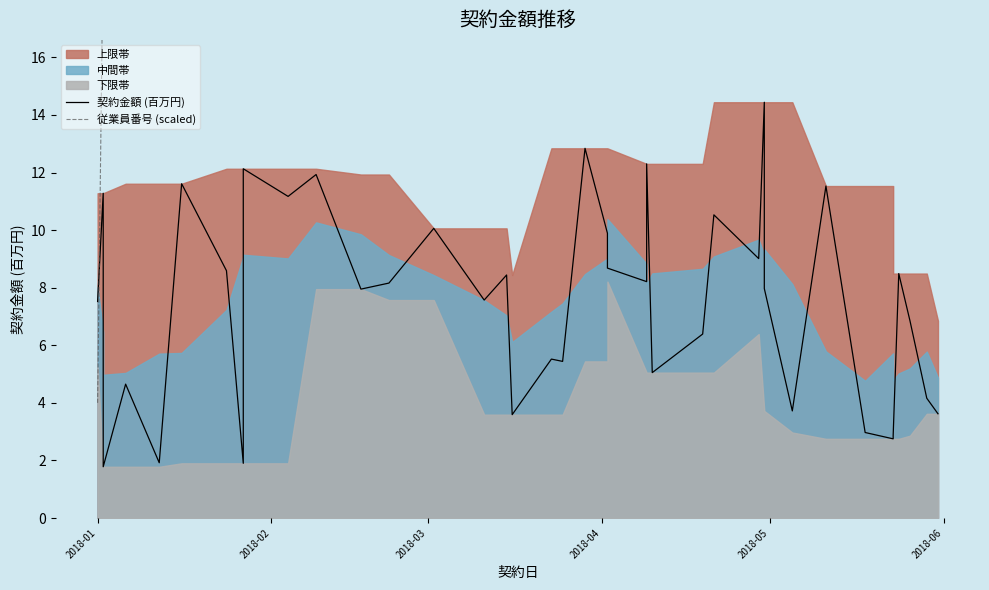

Which series has the largest total across all categories?

従業員番号 (scaled)